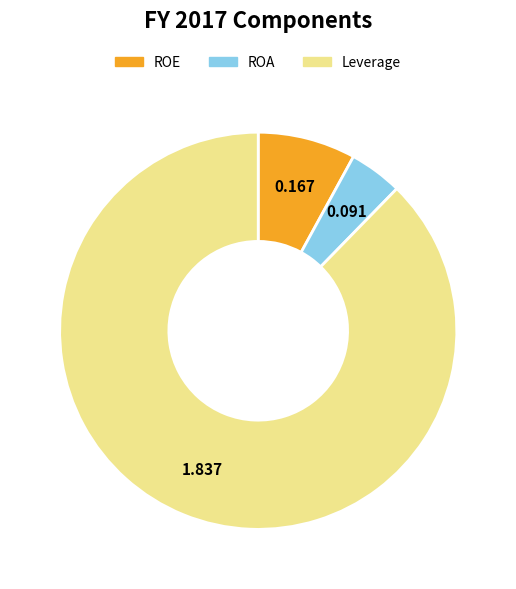

Combined, do Leverage and ROE account for over 50%?

Yes